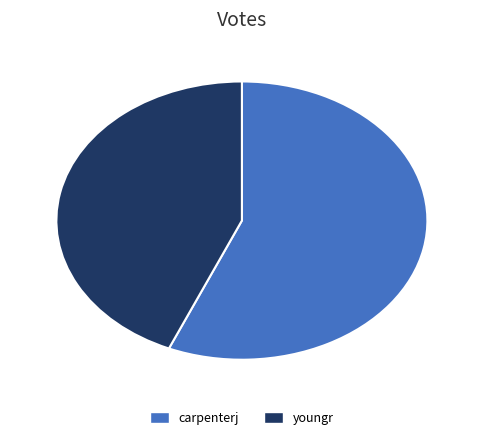

Is it true that carpenterj is 56% of the pie?

True